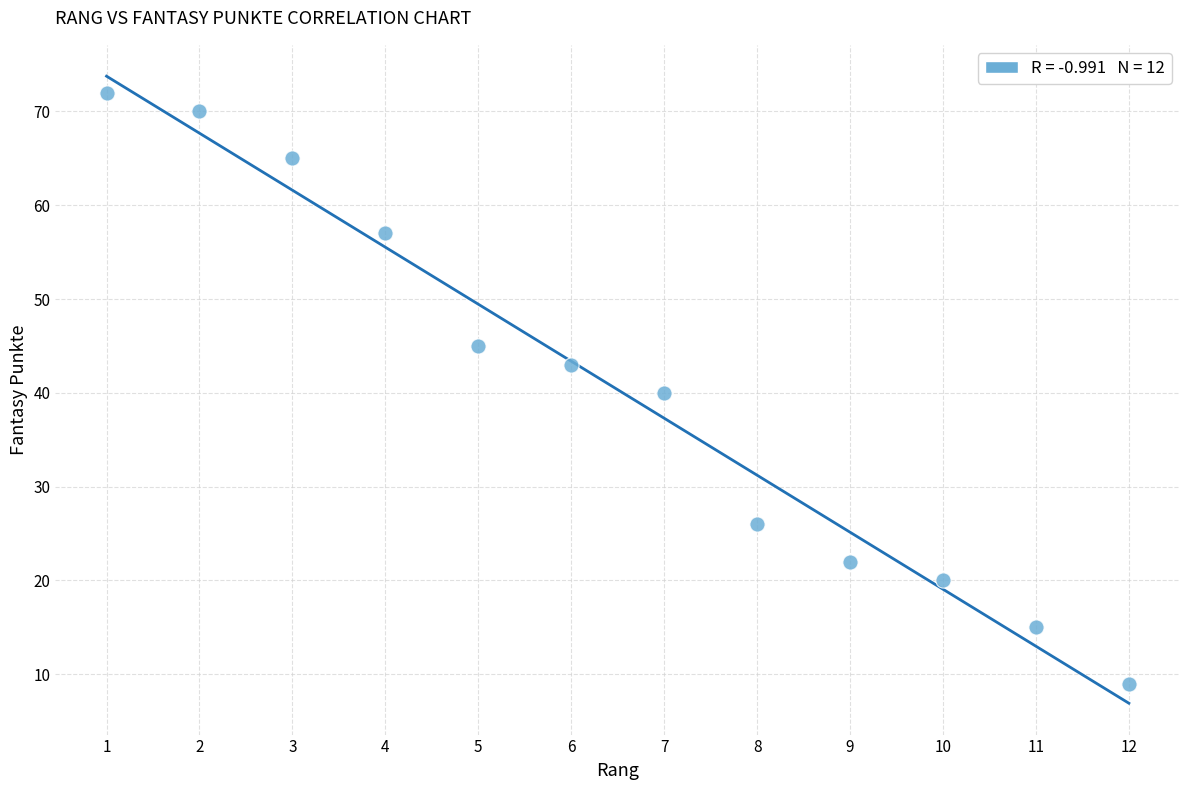

What is the average Y value?

40